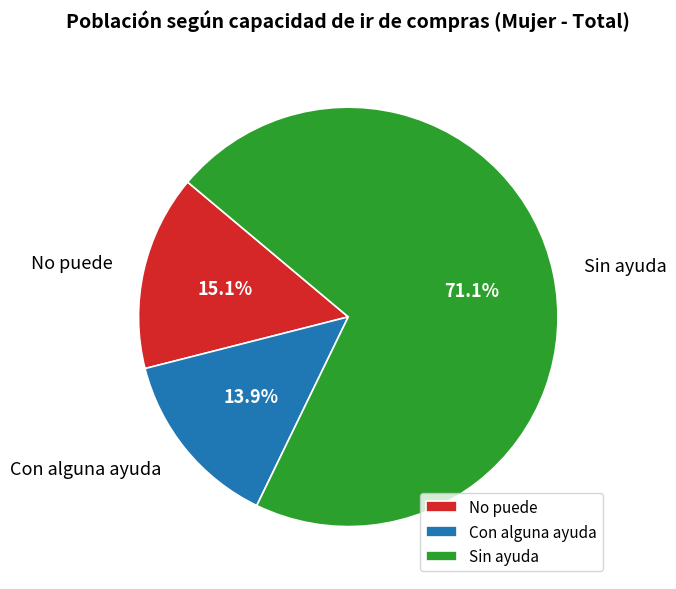

To the nearest percent, what portion does No puede represent?

15%